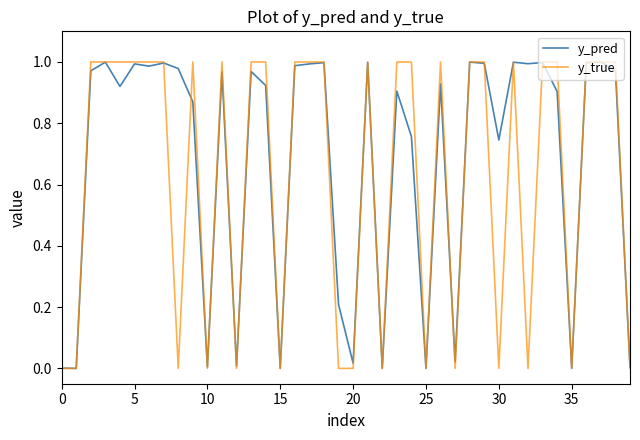

What are all the series names shown in the legend?

y_pred, y_true